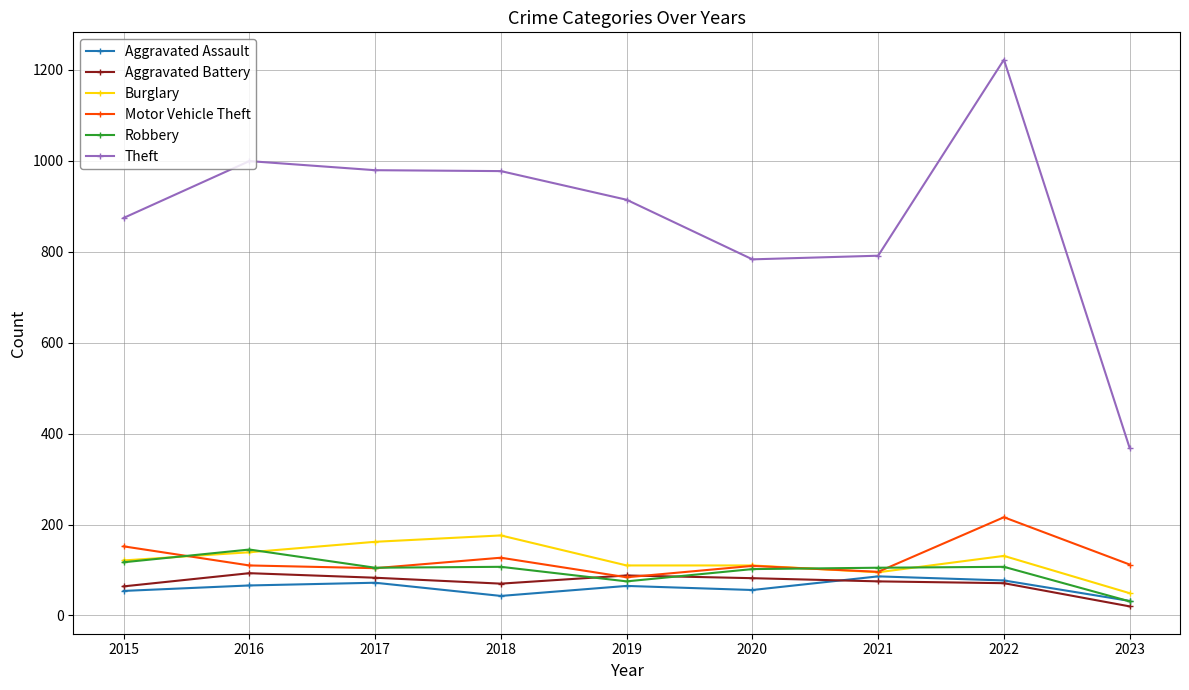

What is the smallest value displayed?

20